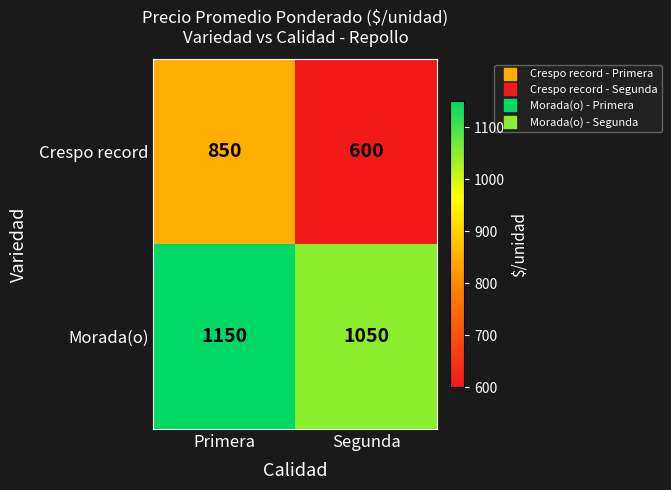

How many data points does each series have?

2